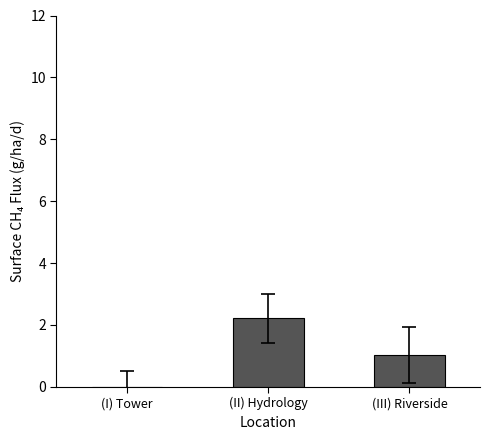

Reading left to right, list all the values displayed in this chart.

(I) Tower=0.0	(II) Hydrology=2.2	(III) Riverside=1.0